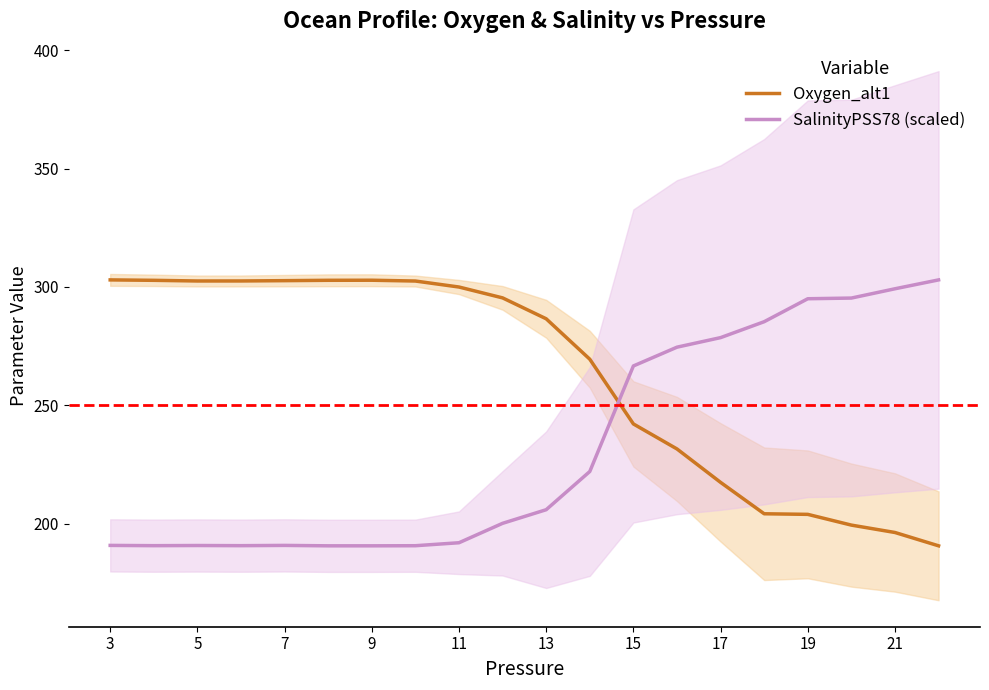

What is the difference between the SalinityPSS78 (scaled) values at 5 and 15?

75.8